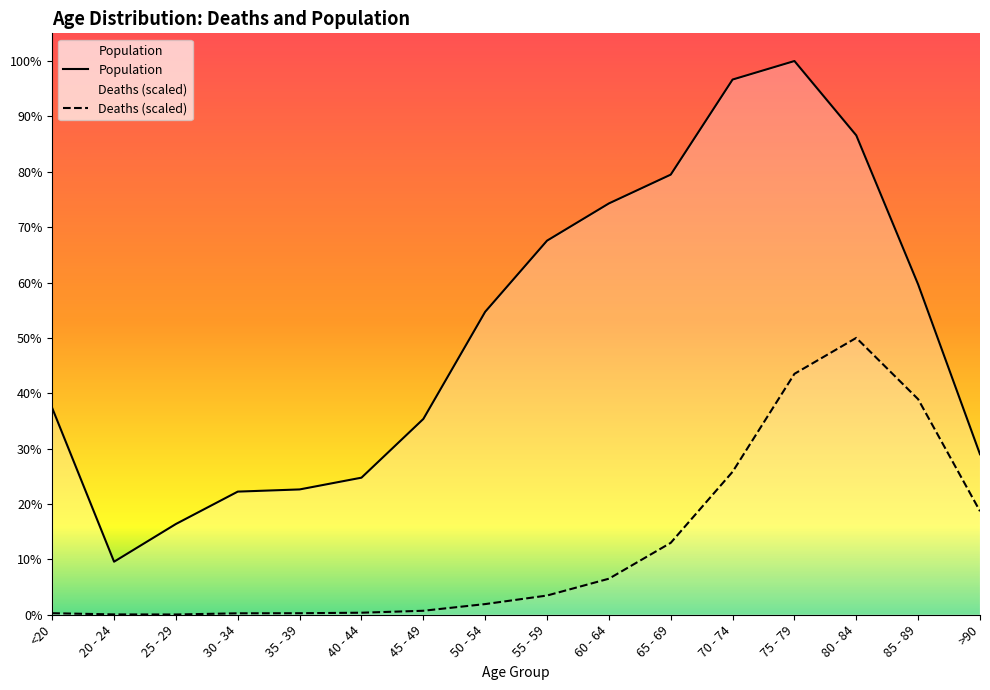

True or false: Deaths has more than 0 interior local peaks.

True